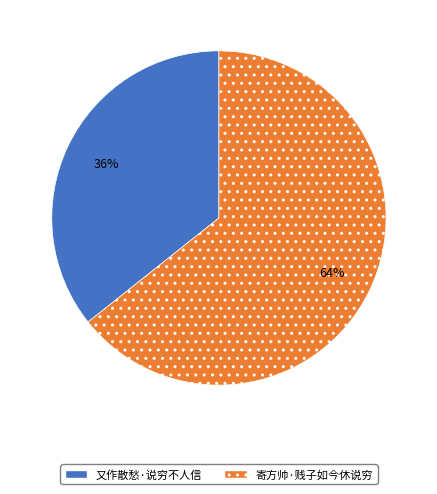

How many segments does this pie chart have?

2